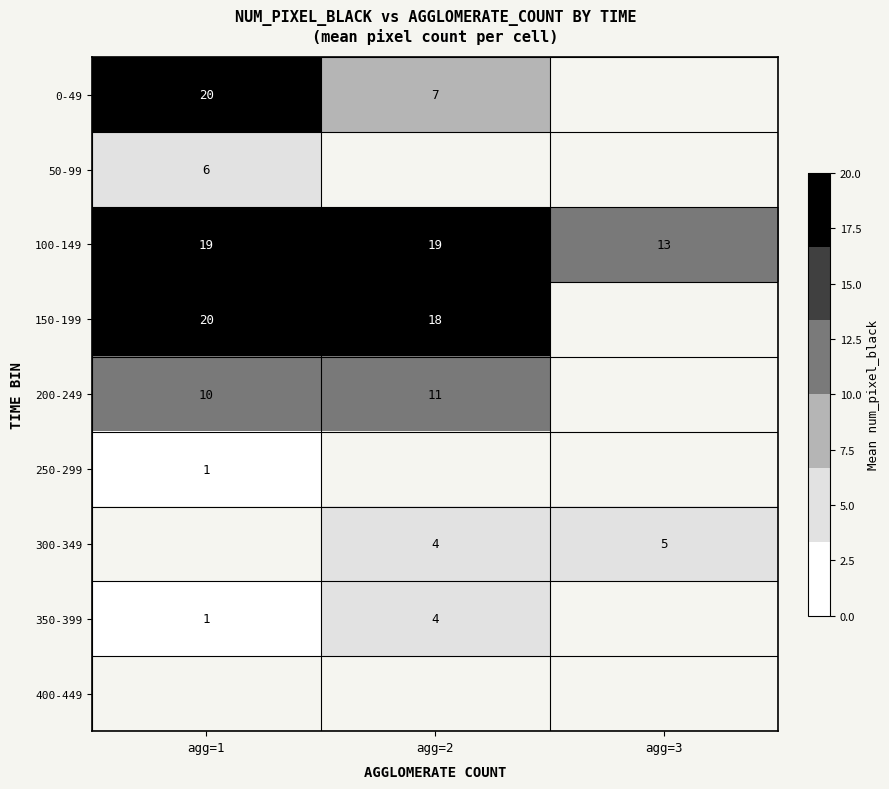

What is the difference between the 300-349 values at agg=2 and agg=3?

1.0